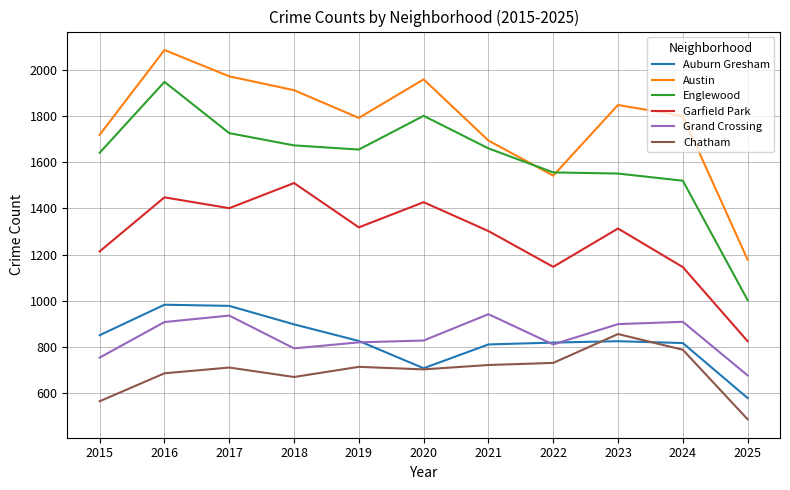

Which label corresponds to the smallest value in the chart?

2025